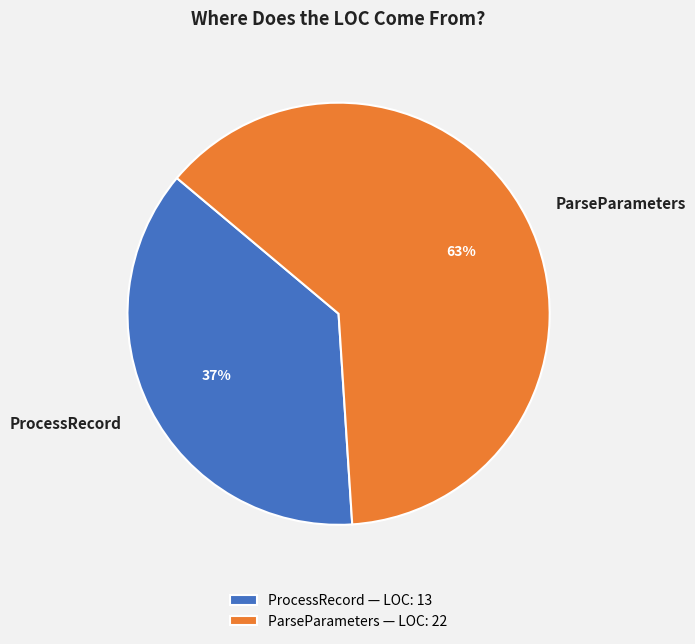

Is the sum of ParseParameters and ProcessRecord greater than half?

Yes